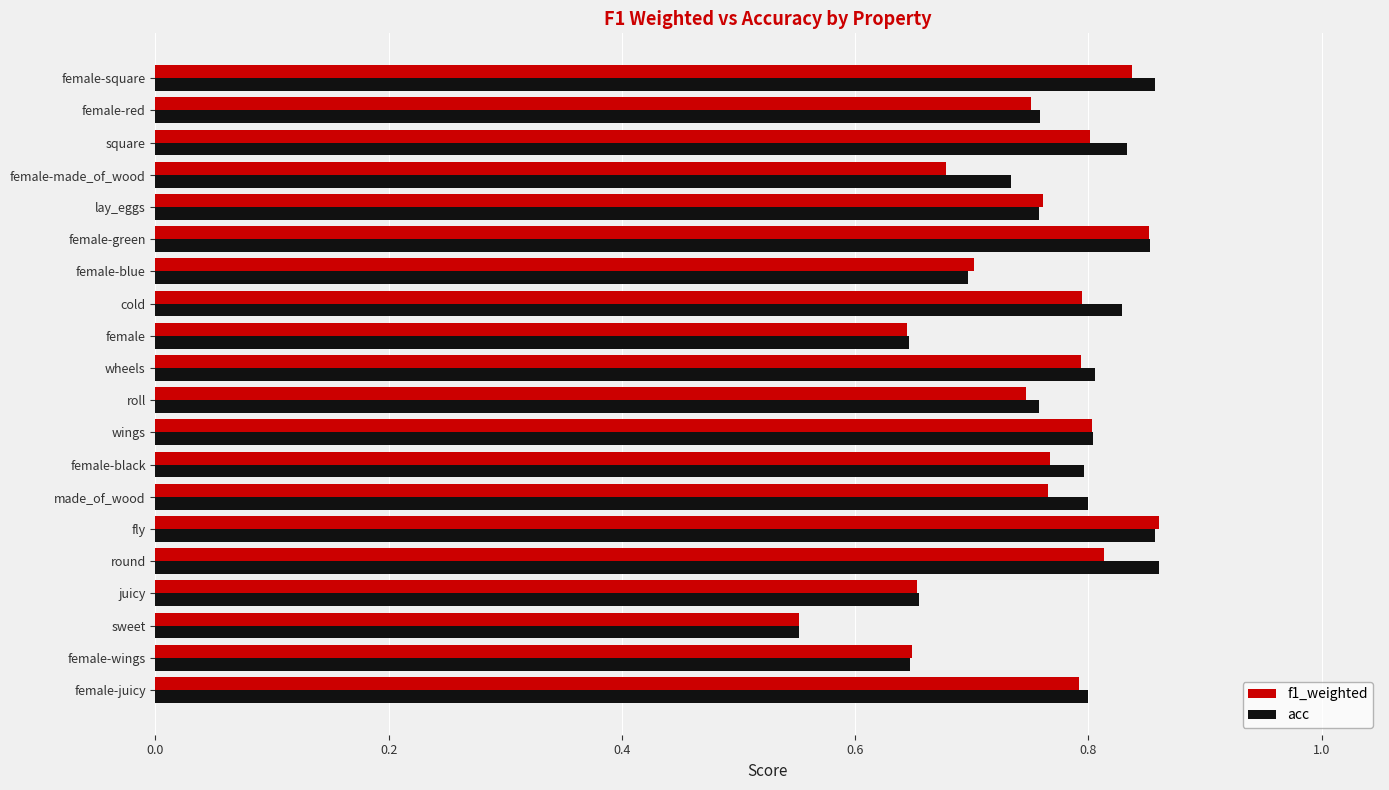

What is the difference between the second highest and minimum values in the f1_weighted series?

0.3